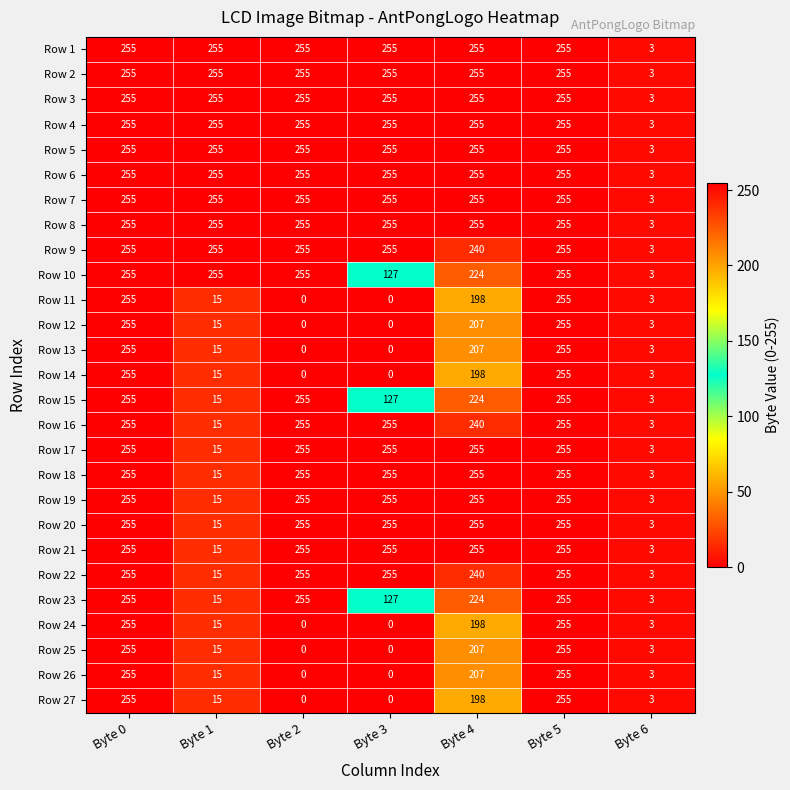

What is the greatest value displayed?

255